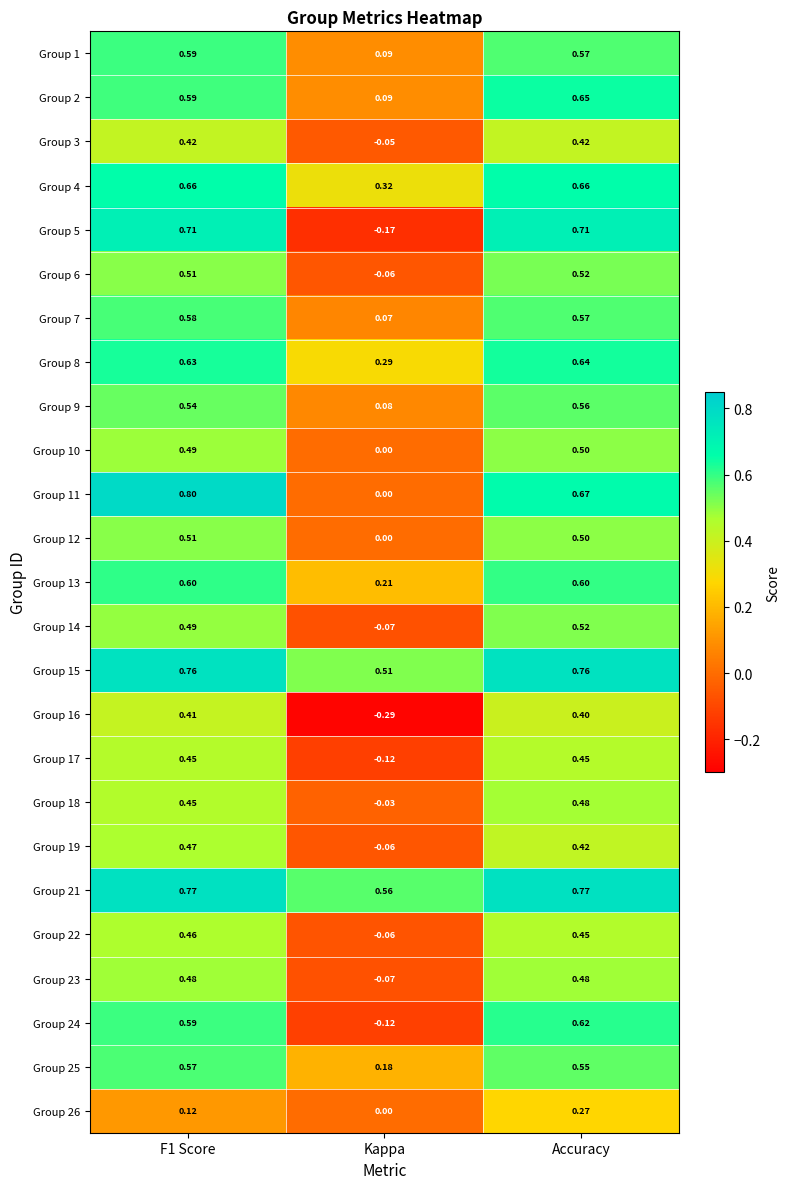

Is the value of Group 13 at Kappa greater than the value of Group 21 at F1 Score?

No